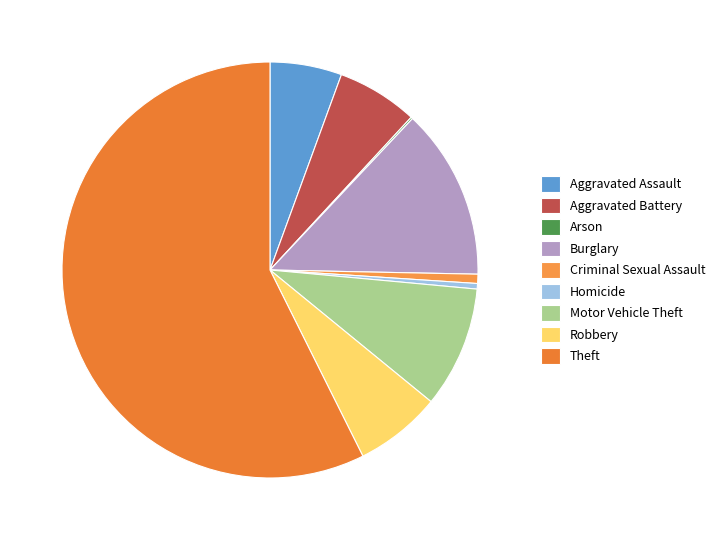

What percentage is the Burglary slice, to the nearest percent?

13%